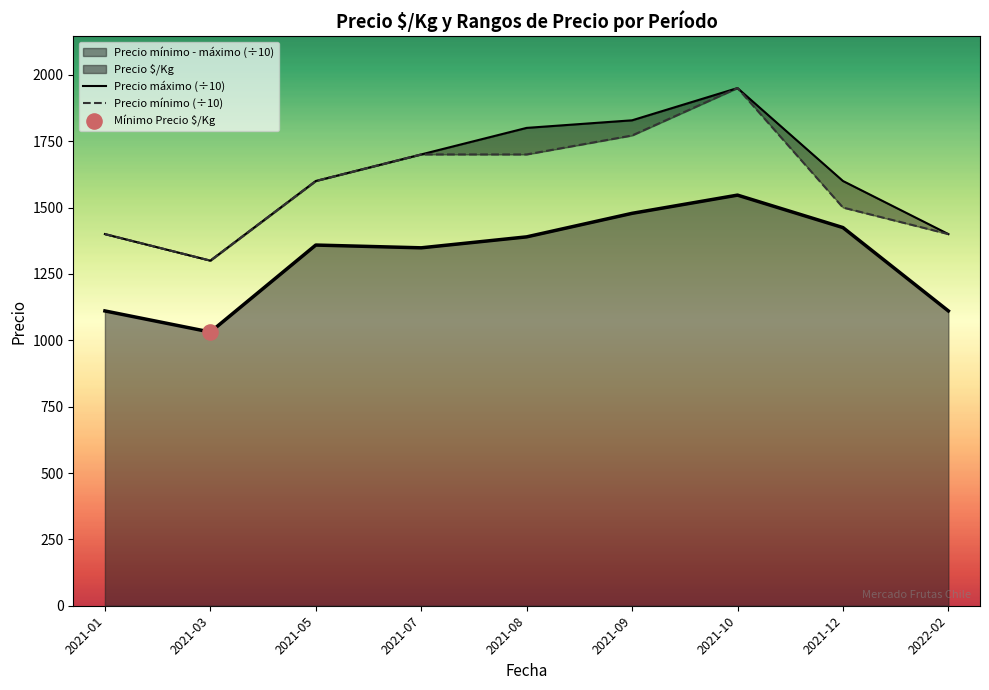

What is the total value across all series at 2021-05?

3200.0